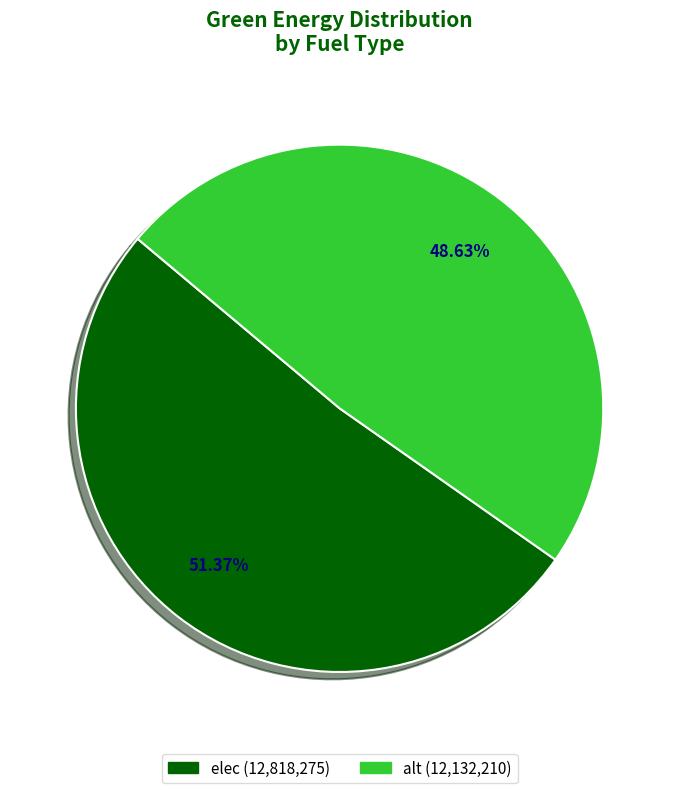

What is the largest slice in the pie chart?

elec